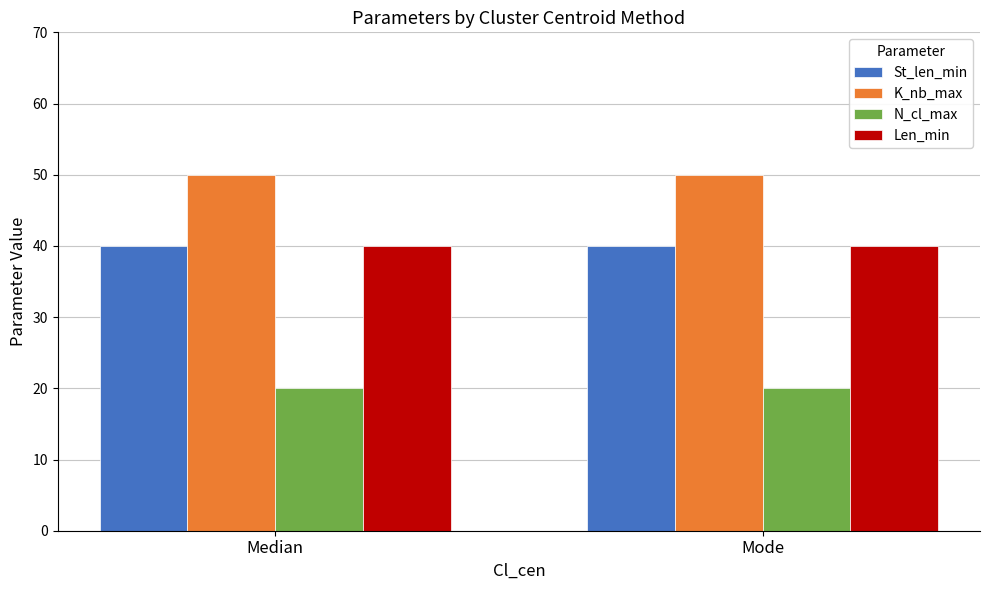

Does the chart contain any negative values?

No